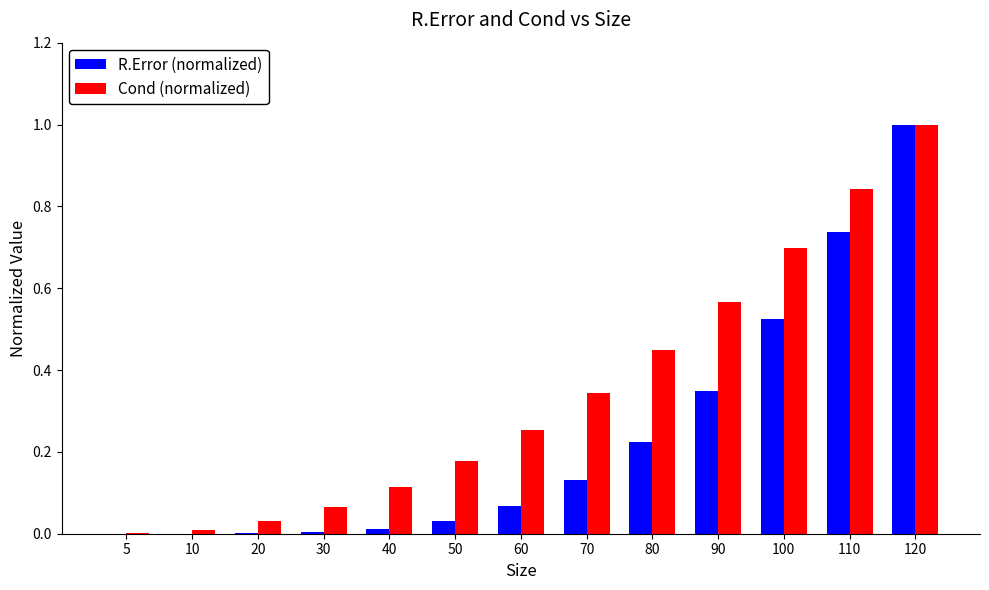

Is the value of R.Error (normalized) at 90 greater than the value of Cond (normalized) at 5?

Yes